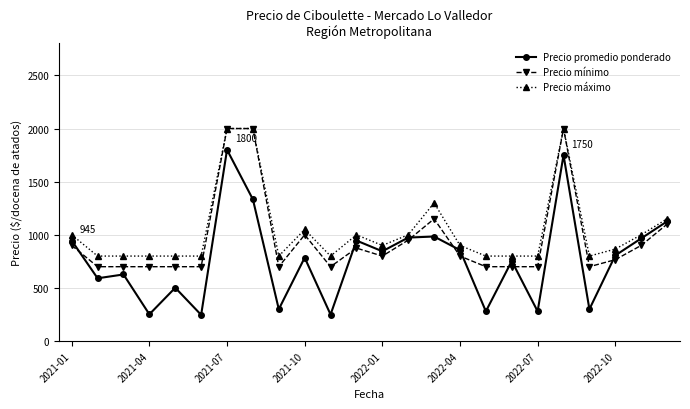

Which series has the largest range (max minus min)?

Precio promedio ponderado